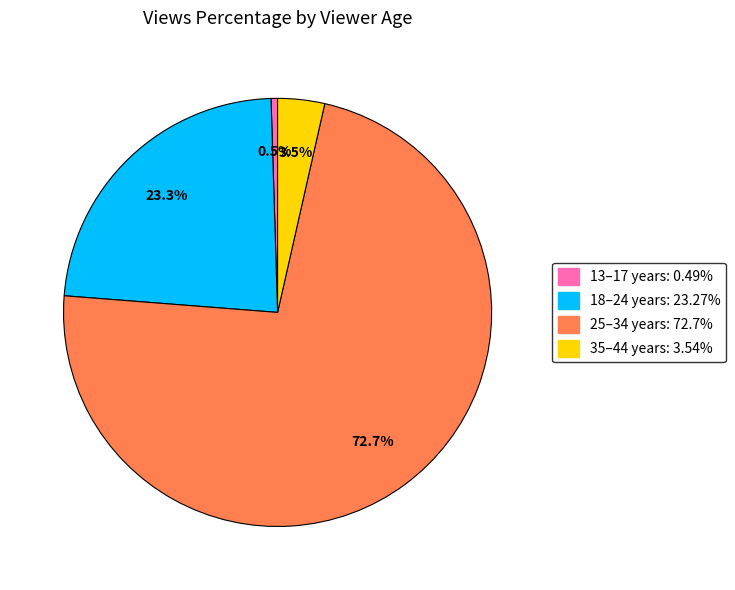

Between 18–24 years and 35–44 years, which is larger?

18–24 years